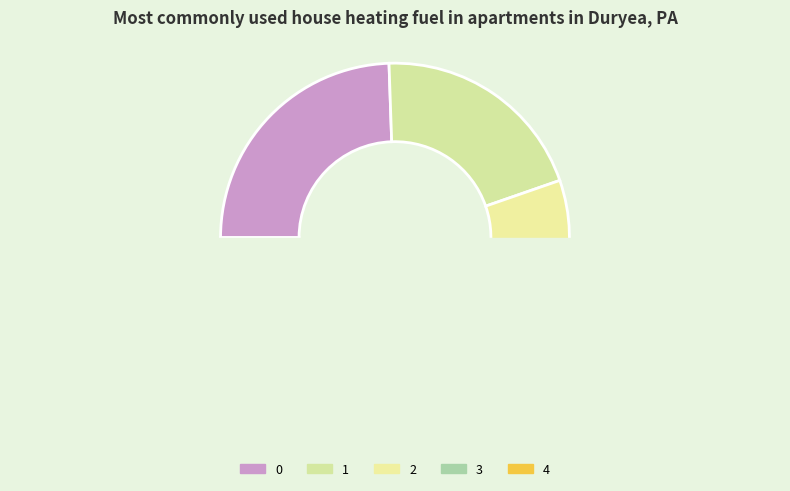

Does any single category account for the majority?

No